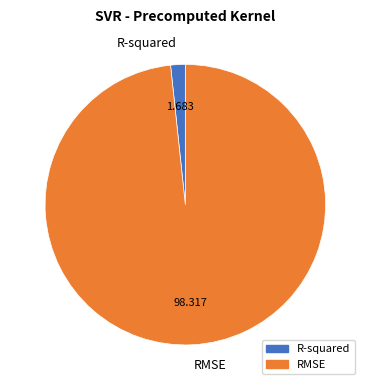

Count the number of slices in the pie.

2